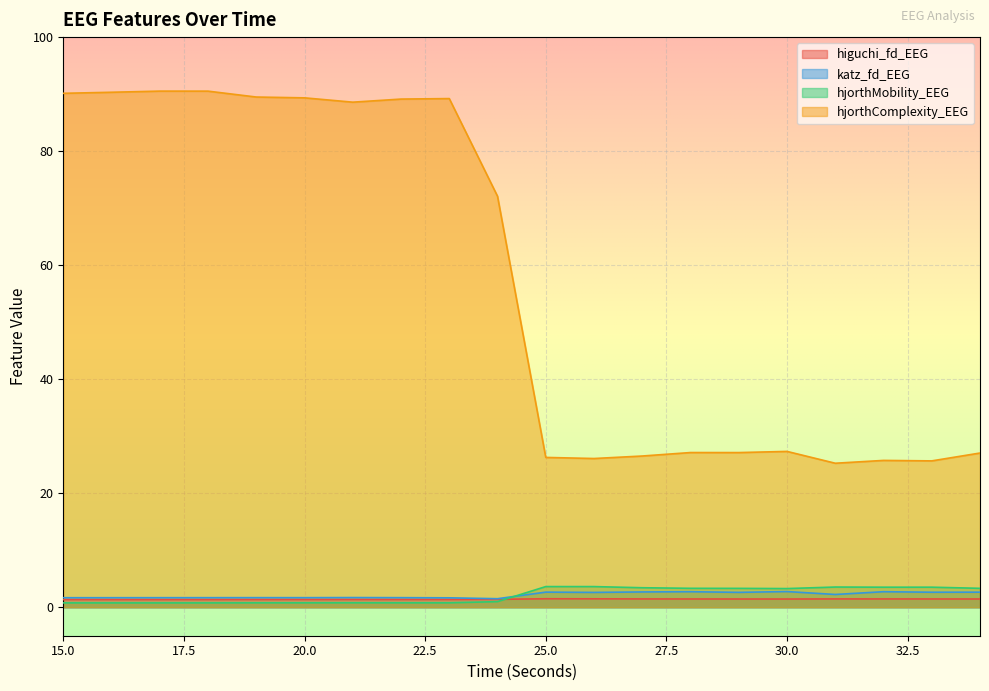

At which label does katz_fd_EEG first exceed 2?

25